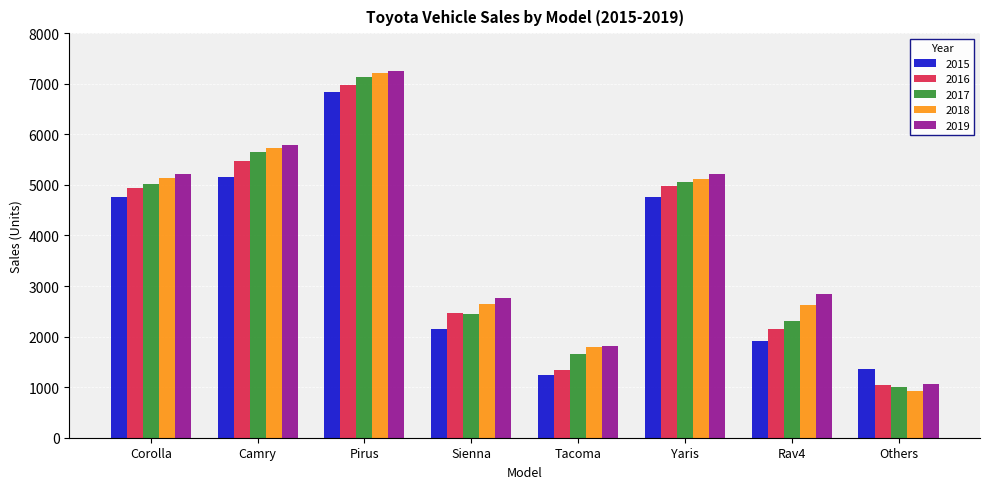

What position from the left is Others?

8